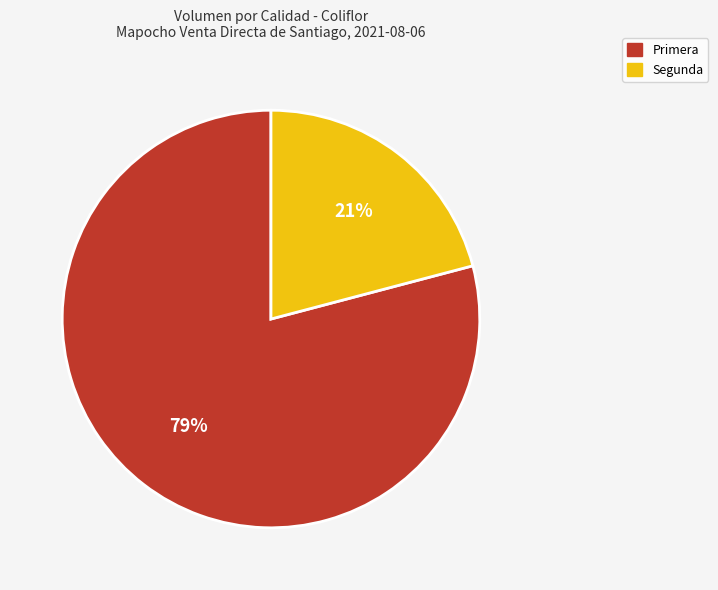

Combined, do Segunda and Primera account for over 50%?

Yes